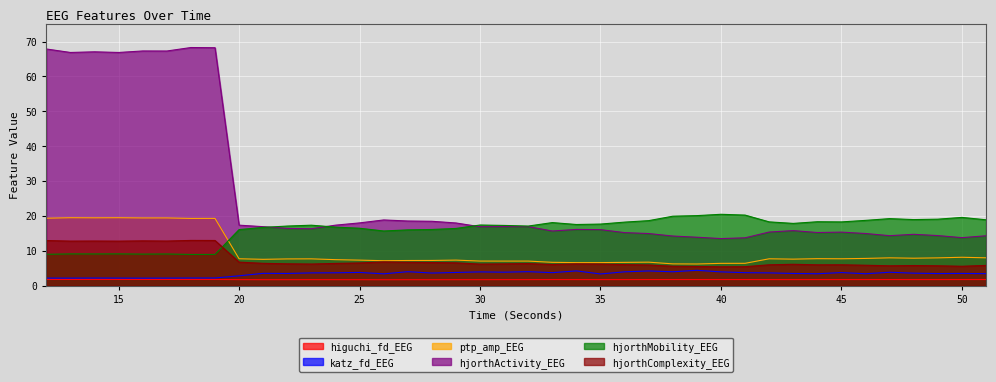

Is the value of higuchi_fd_EEG at 46 greater than the value of hjorthActivity_EEG at 34?

No